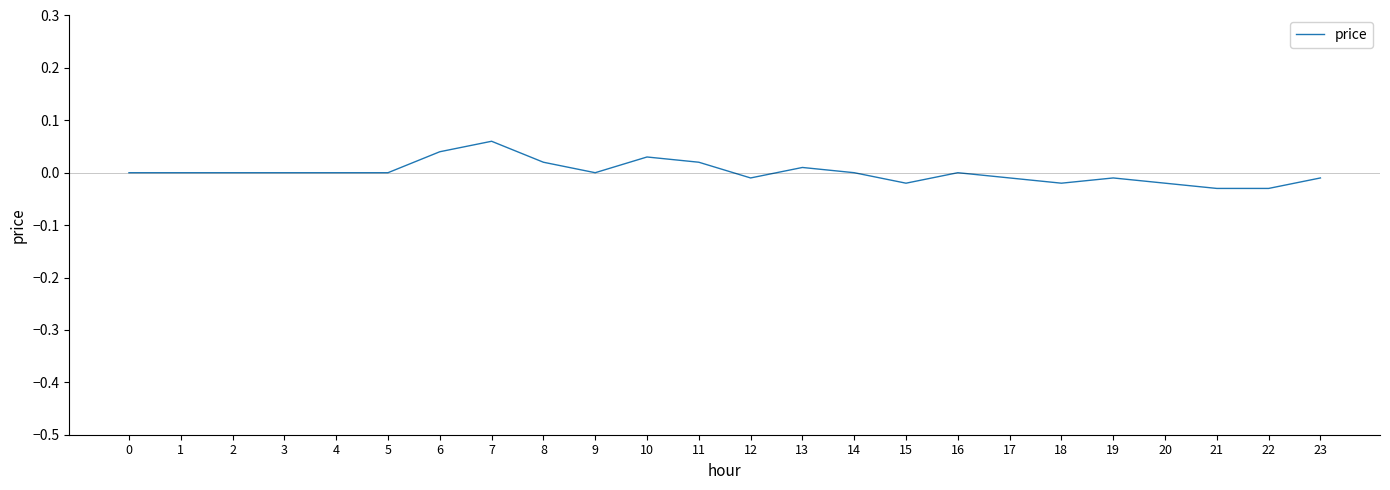

Which has a higher value, 3 or 21?

3